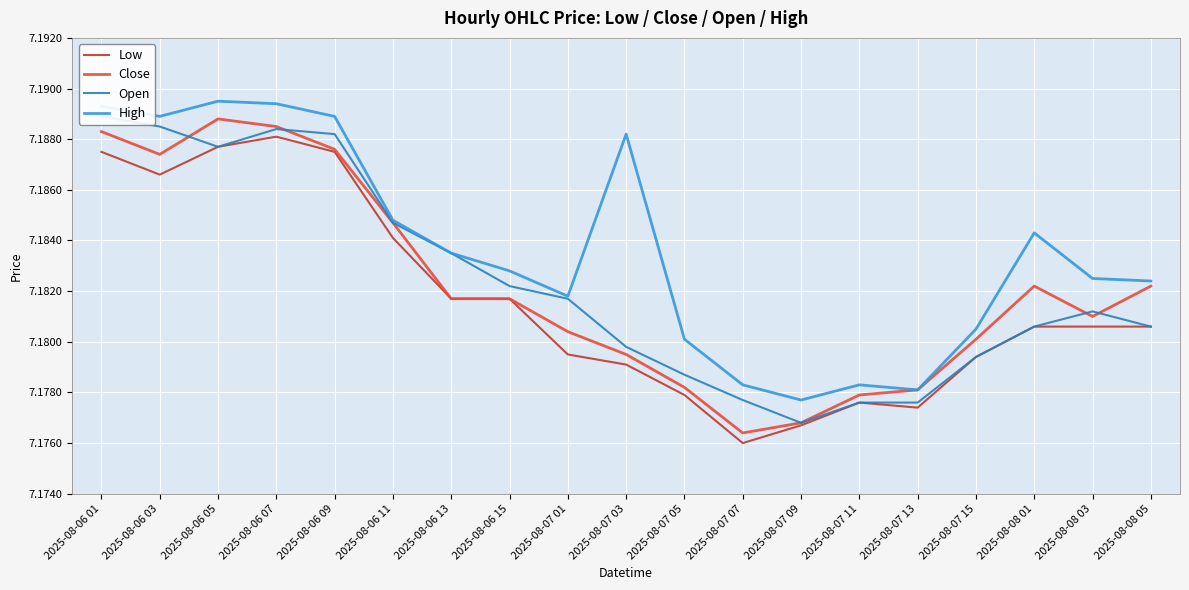

List the labels in order of Low value, smallest first.

2025-08-07 07, 2025-08-07 09, 2025-08-07 13, 2025-08-07 11, 2025-08-07 05, 2025-08-07 03, 2025-08-07 15, 2025-08-07 01, 2025-08-08 01, 2025-08-08 03, 2025-08-08 05, 2025-08-06 13, 2025-08-06 15, 2025-08-06 11, 2025-08-06 03, 2025-08-06 01, 2025-08-06 09, 2025-08-06 05, 2025-08-06 07